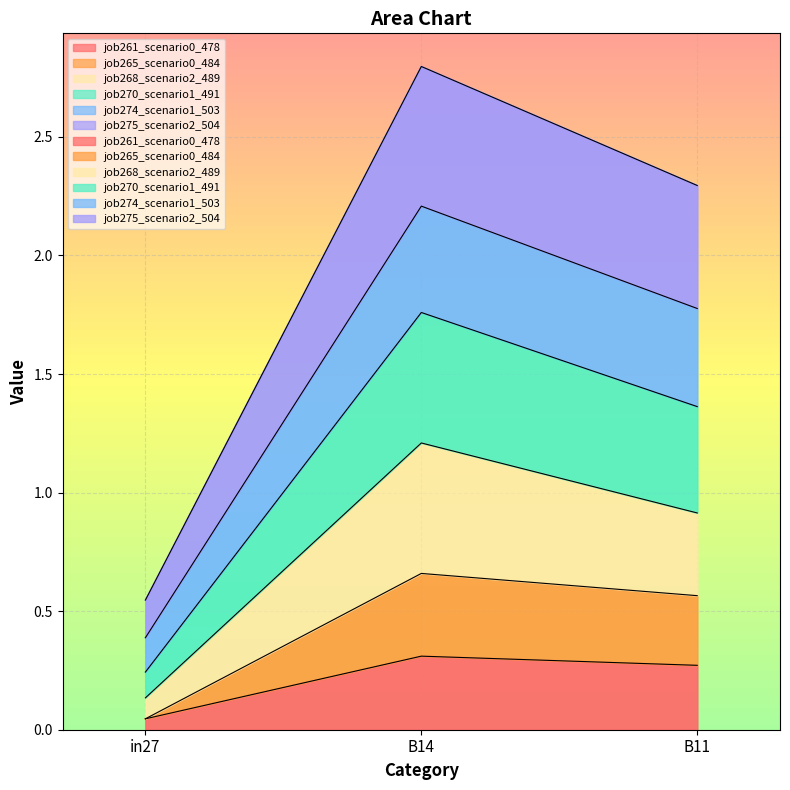

What are all the series names shown in the legend?

job261_scenario0_478, job265_scenario0_484, job268_scenario2_489, job270_scenario1_491, job274_scenario1_503, job275_scenario2_504